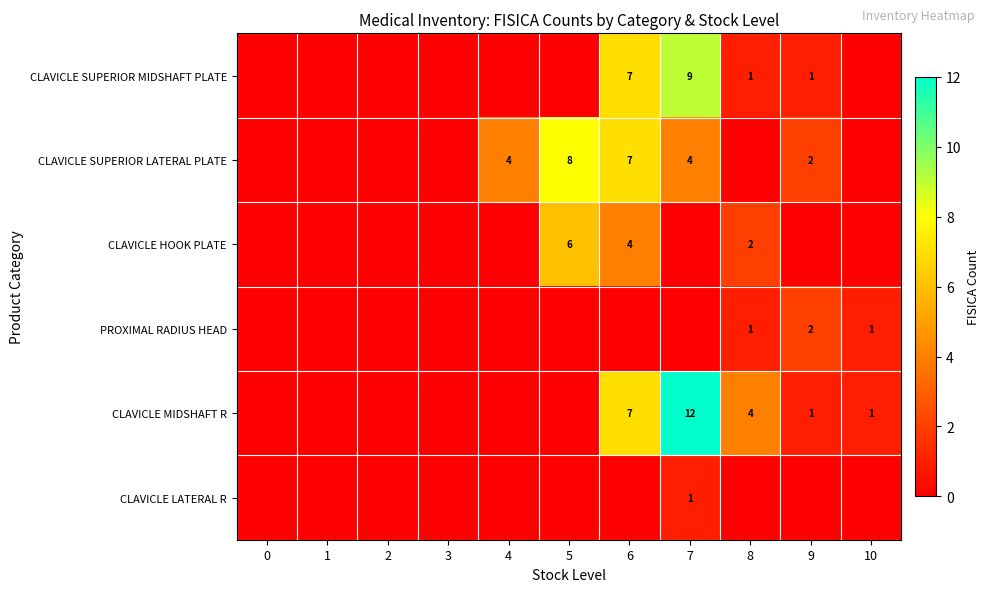

The value of CLAVICLE SUPERIOR LATERAL PLATE at 5 is 5. True or false?

False